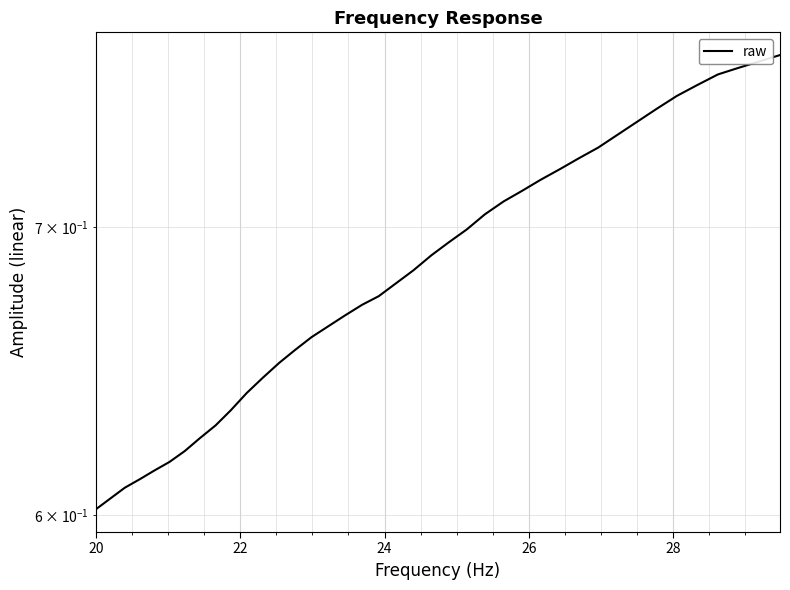

What is the label of the 2nd point from the left?

22